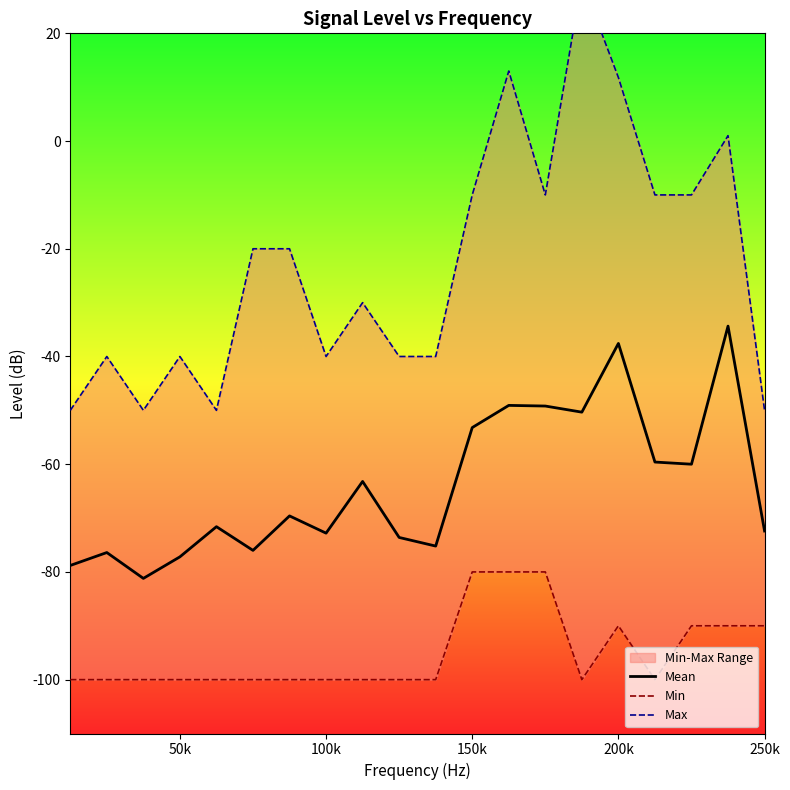

What is the average value of the Max series?

-22.7